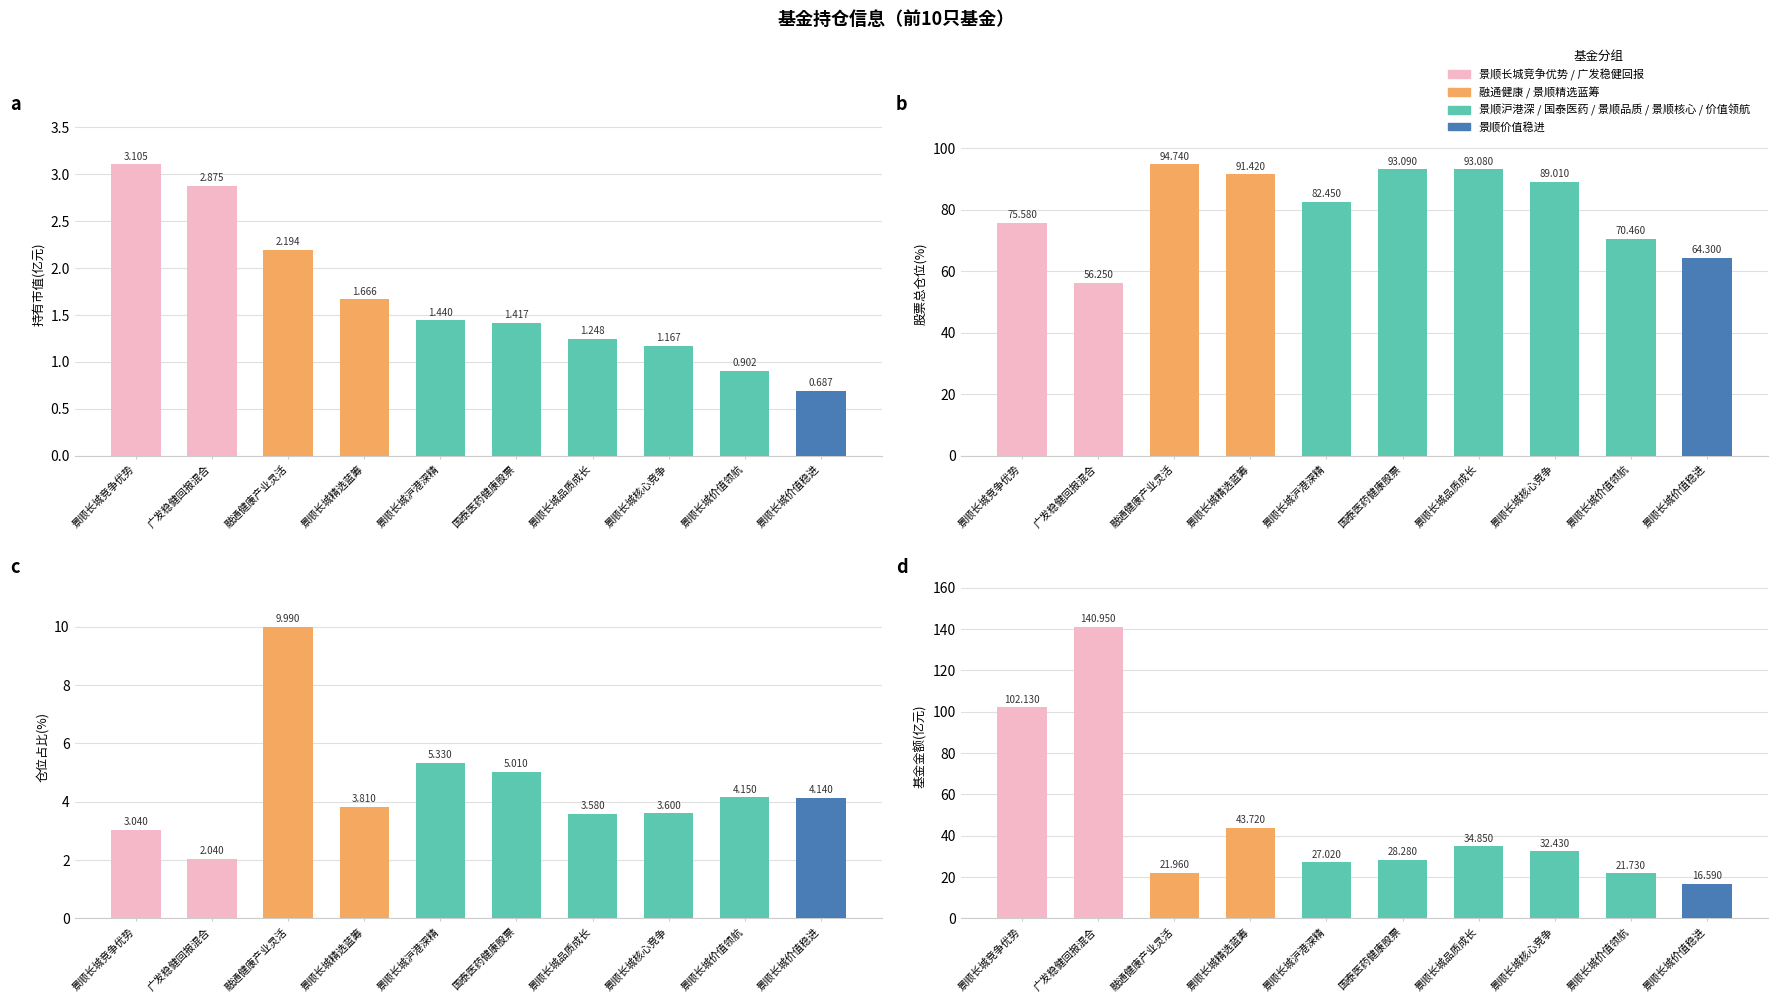

Which series changed the most between 融通健康产业灵活 and 景顺长城核心竞争?

基金金额